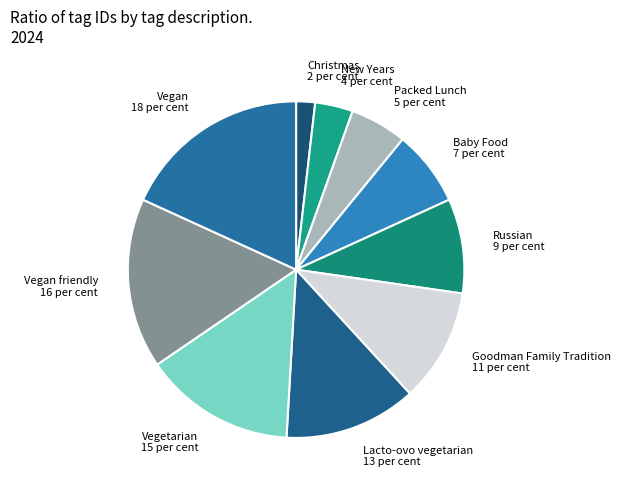

What is the smallest slice in the pie chart?

Christmas 2 per cent